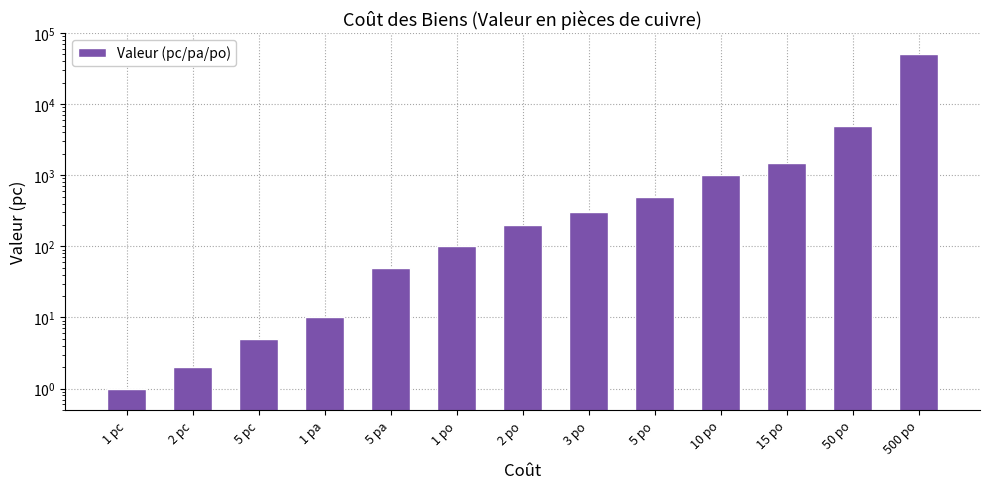

The chart shows a value of 200 at 2 po. True or false?

True